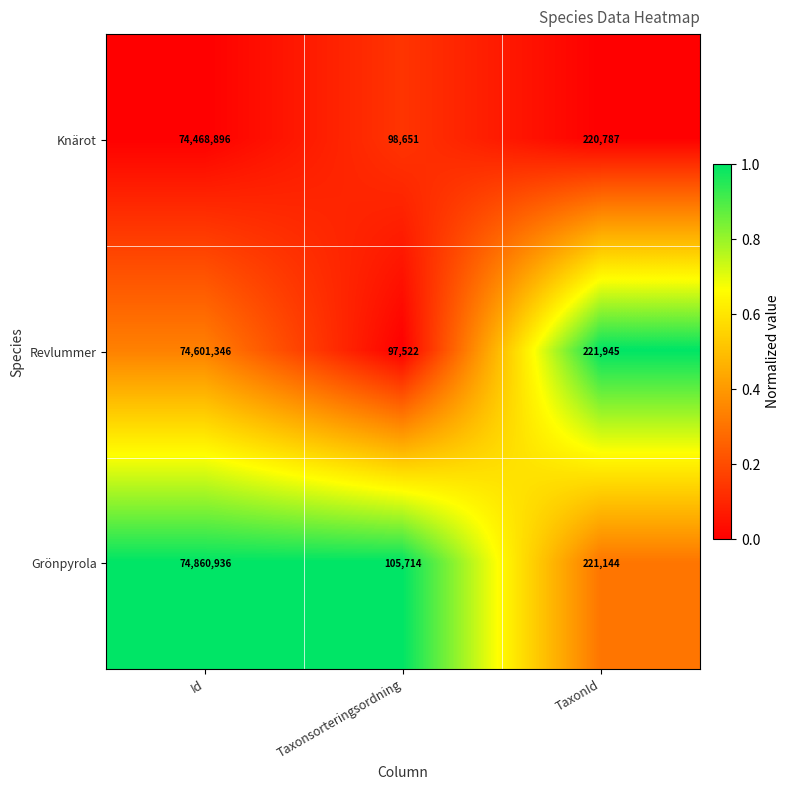

What is the highest value of the Revlummer series?

74601346